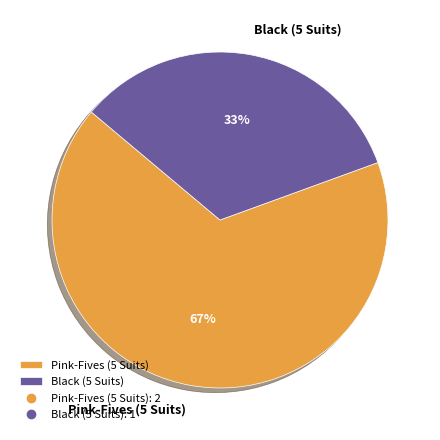

Does any single category account for the majority?

Yes